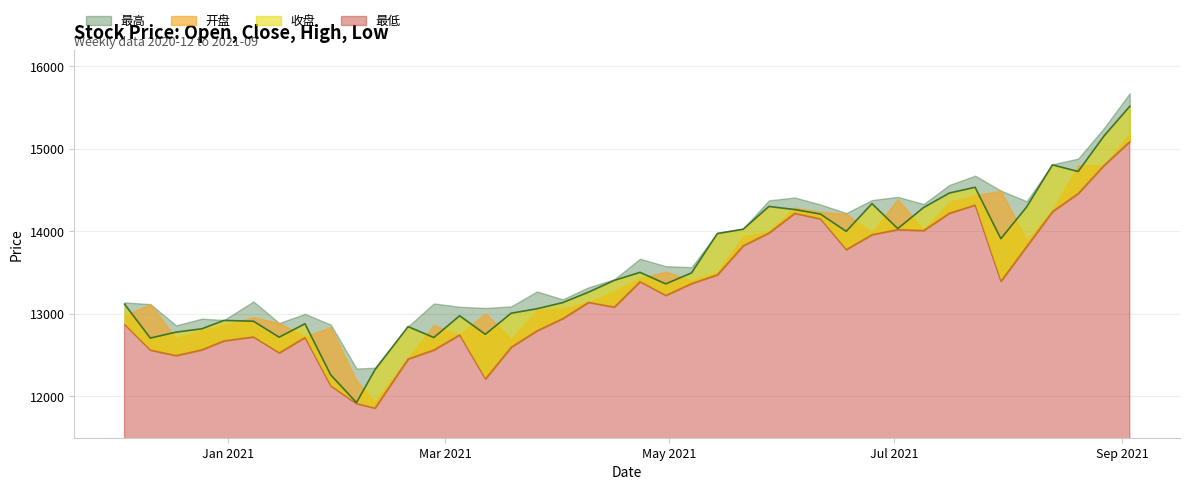

Which label corresponds to the smallest value in the chart?

2021-02-10